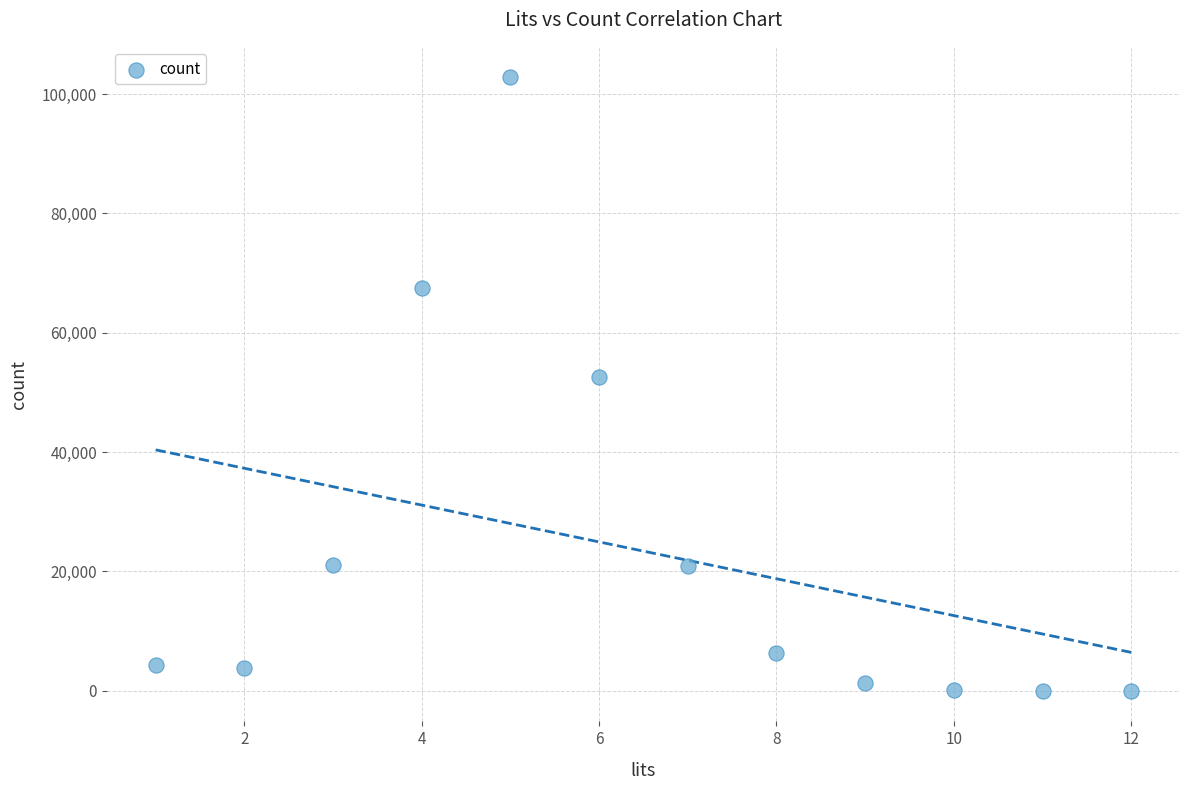

What Y value in the scatter plot is closest to 51385?

52573